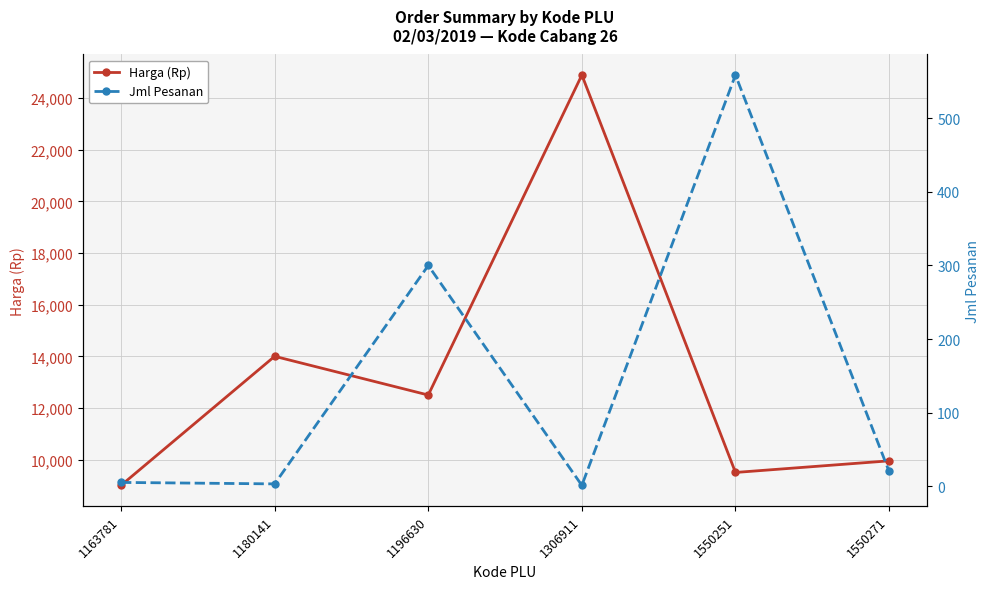

Rank the series by their maximum value, from lowest to highest.

Jml Pesanan, Harga (Rp)